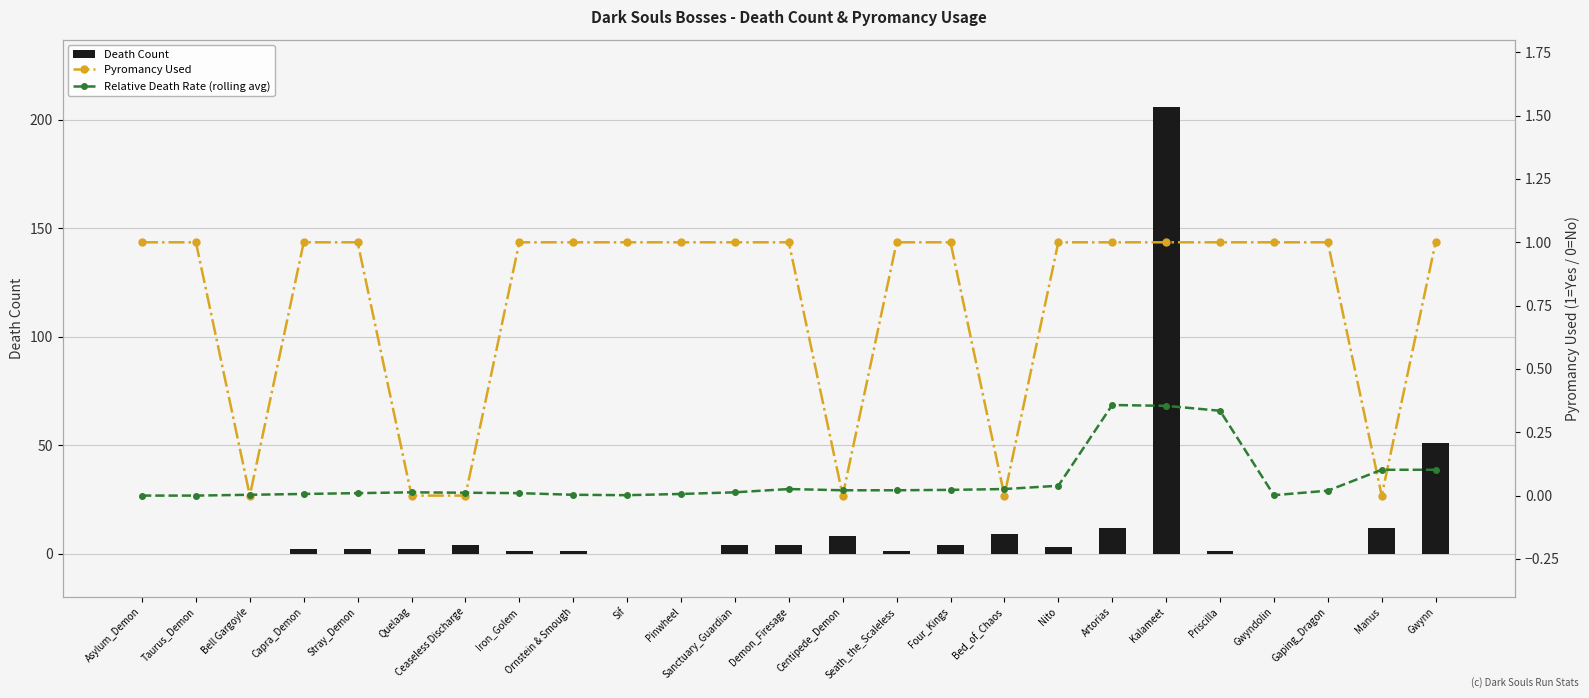

The Death Count series shows 85.0 at Asylum_Demon. True or false?

False